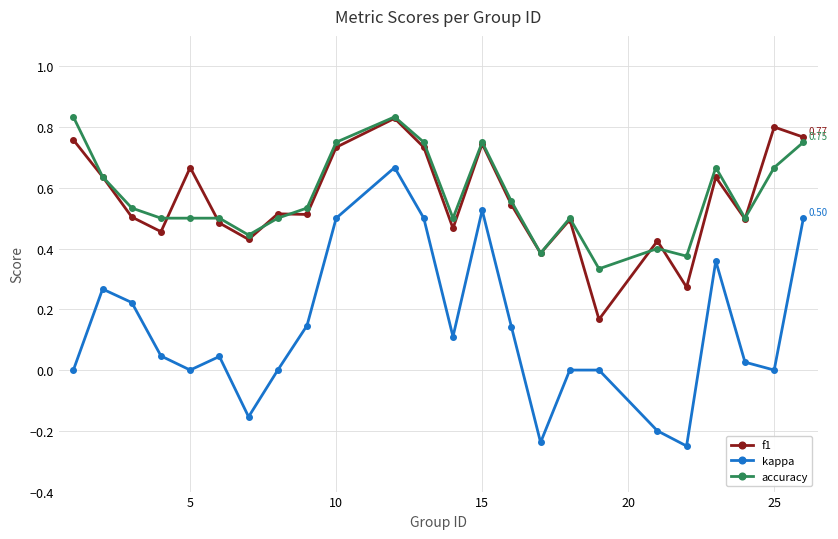

Does the chart have visible grid lines?

Yes